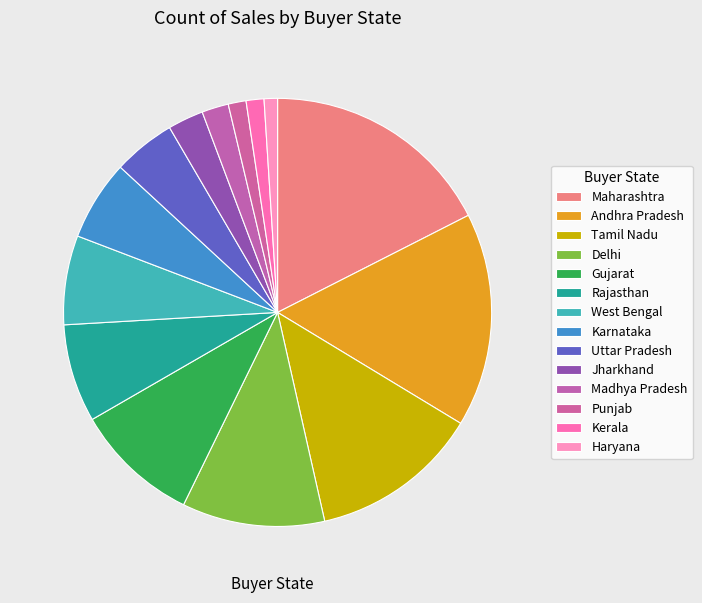

Is the sum of Andhra Pradesh and Kerala greater than half?

No